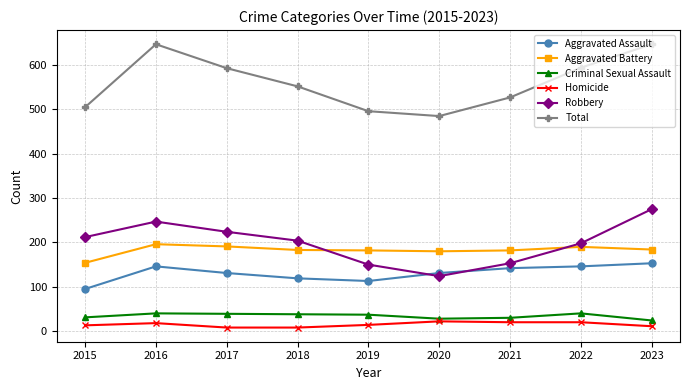

What is the total value across all series at 2020?

970